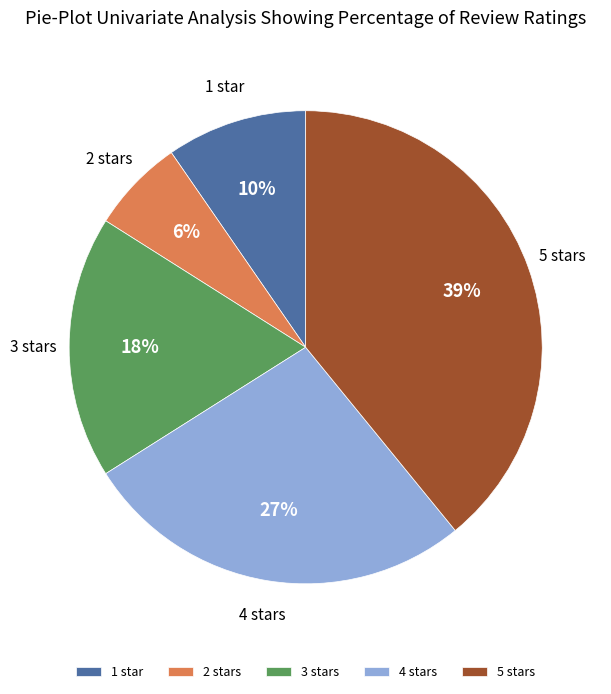

Which category has the biggest portion of the pie?

5 stars